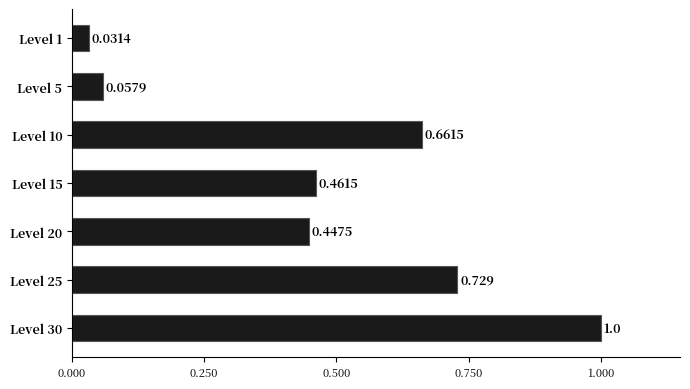

List the labels in order of value, largest first.

Level 30, Level 25, Level 10, Level 15, Level 20, Level 5, Level 1